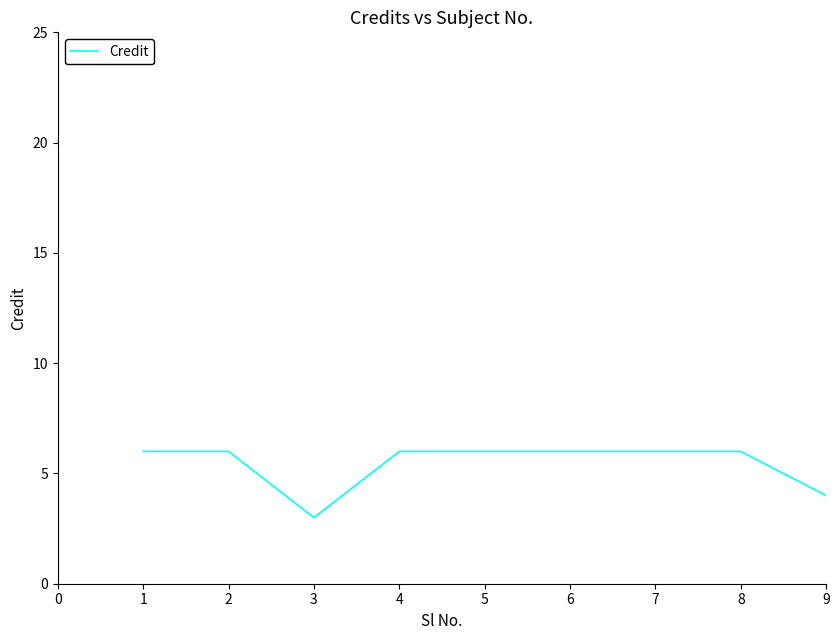

Which label corresponds to the smallest value in the chart?

3